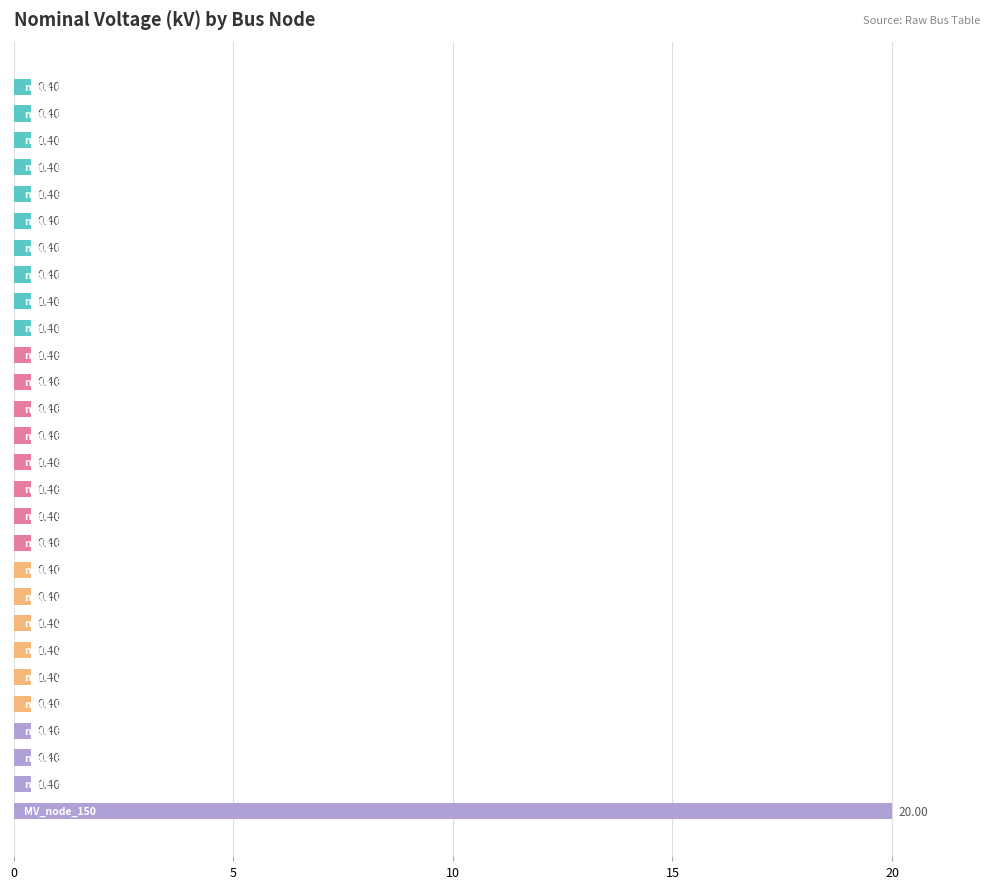

What is the difference between the maximum and second lowest values?

19.6